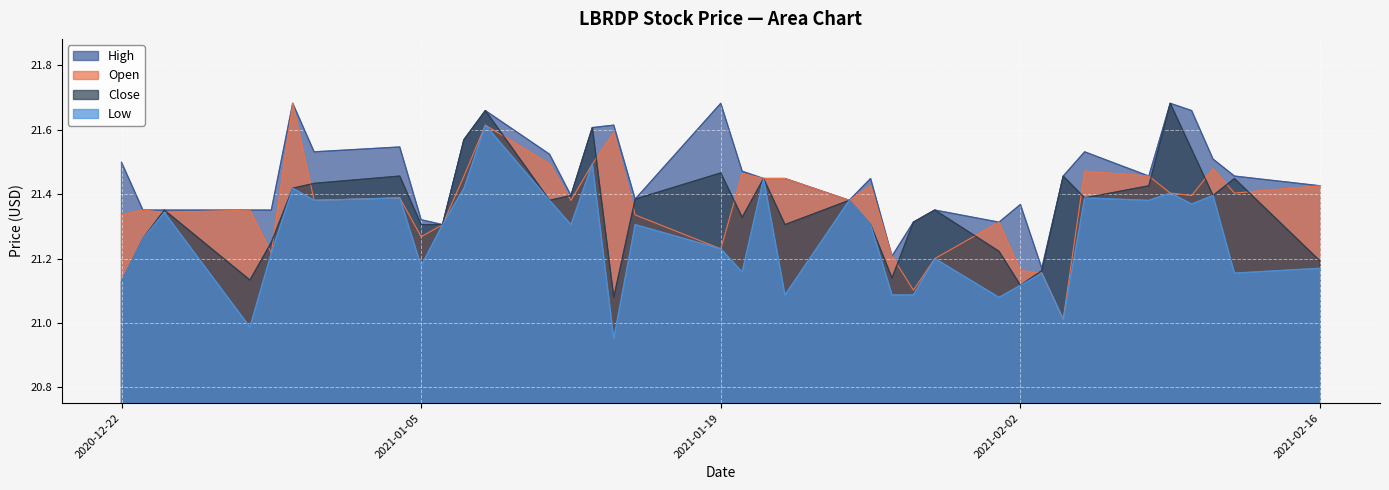

Which has a higher value, 2021-02-04 or 2020-12-29?

2020-12-29